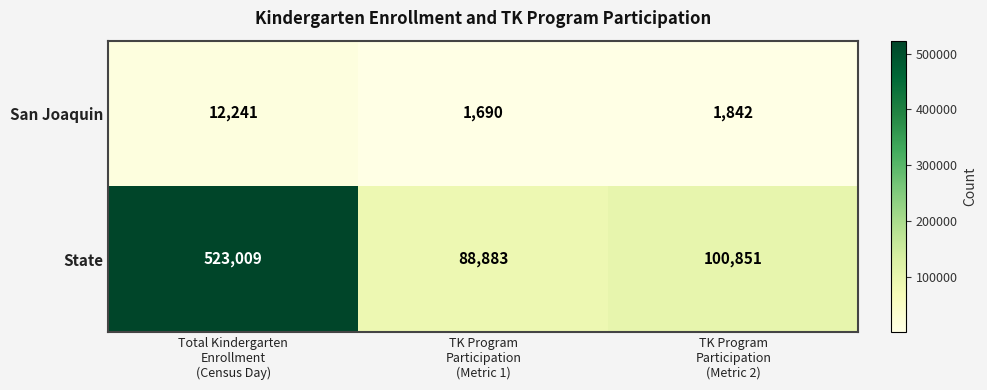

Which series has the largest range (max minus min)?

State